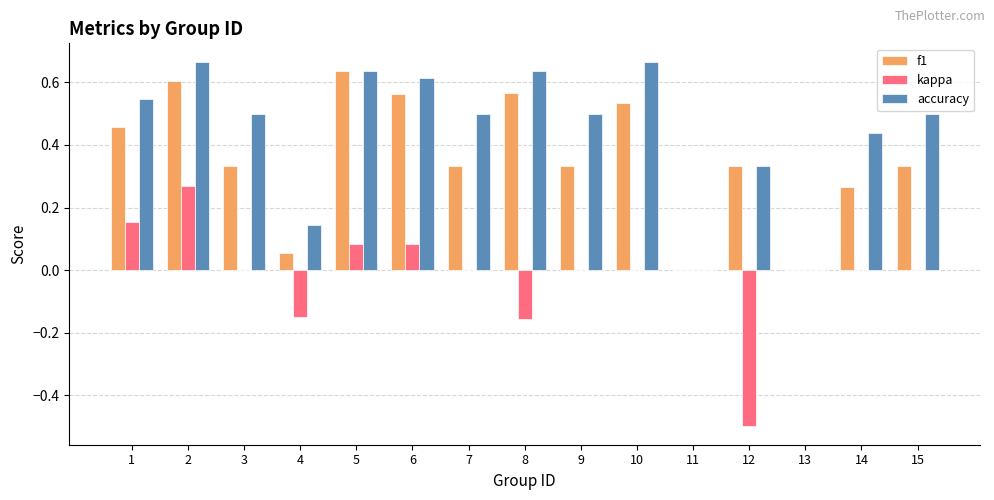

Which series changed the most between 3 and 5?

f1